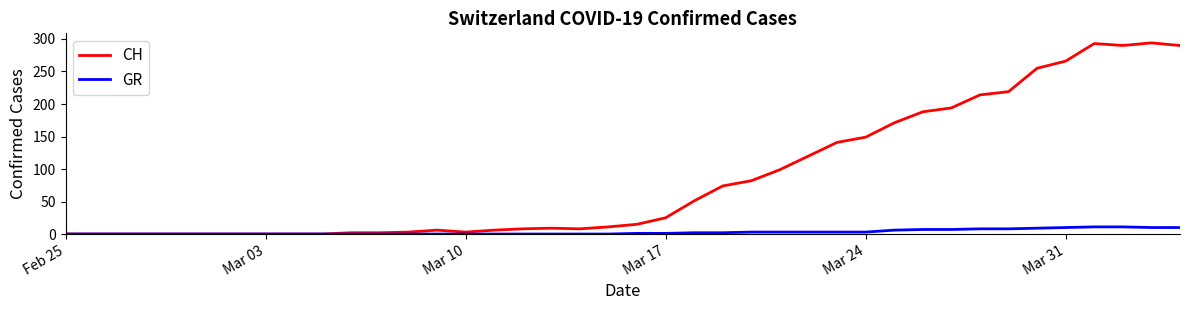

Rank the series by their maximum value, from highest to lowest.

CH, GR